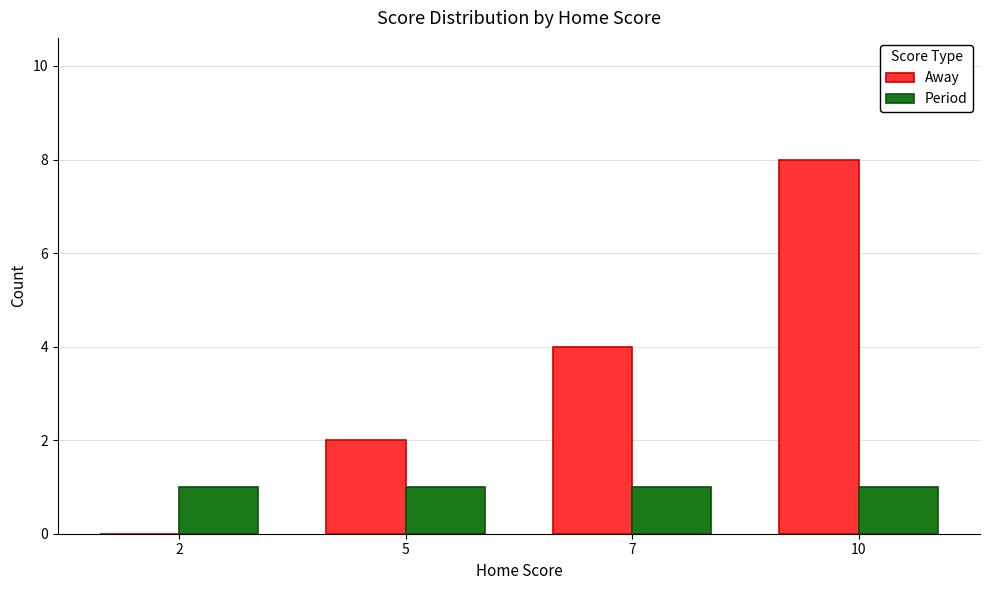

Is the value of Period at 2 greater than the value of Away at 10?

No